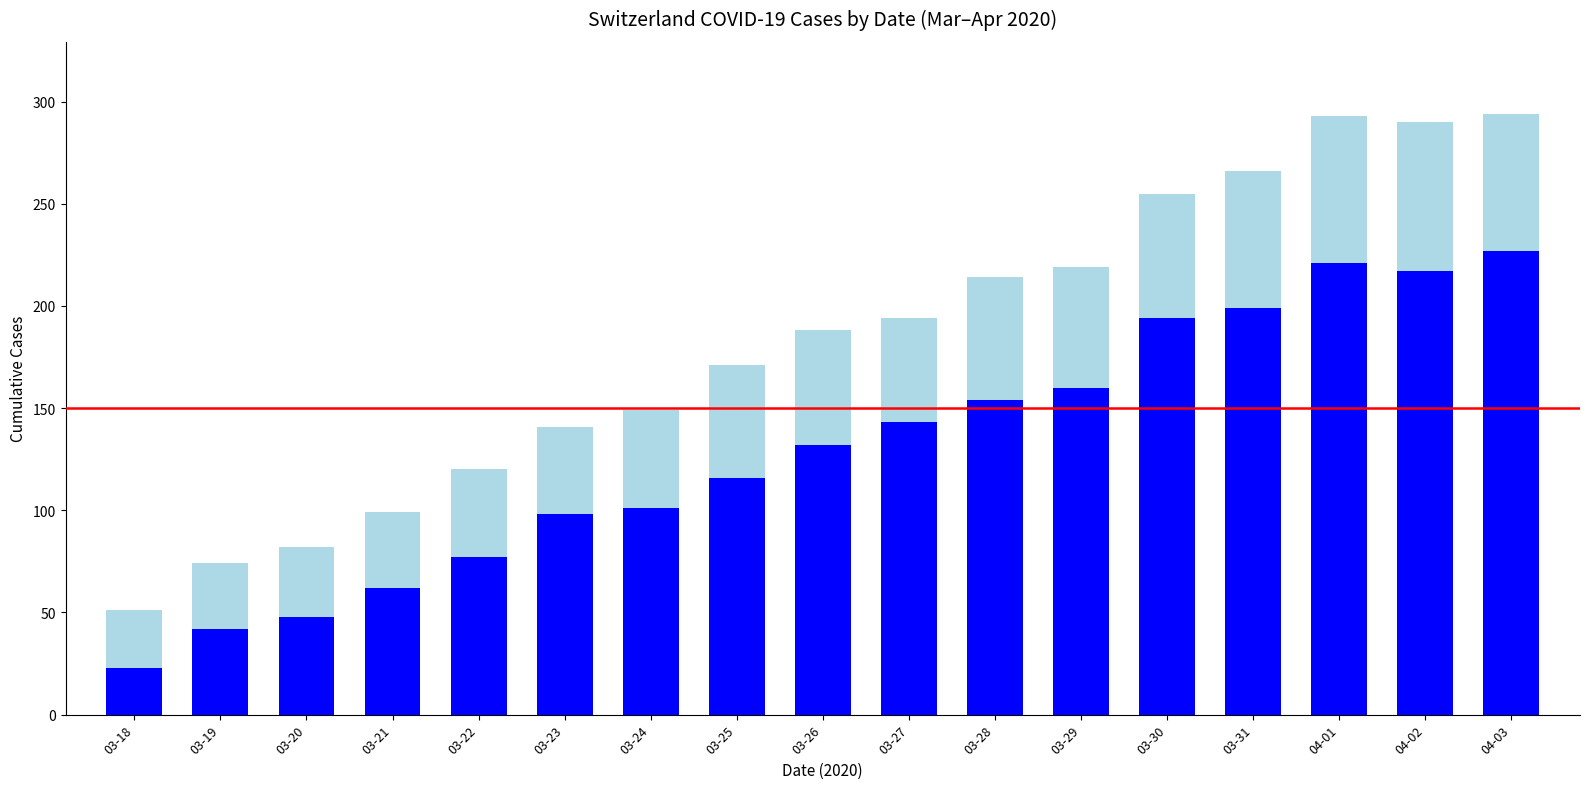

What is the total value across all series at 03-22?

120